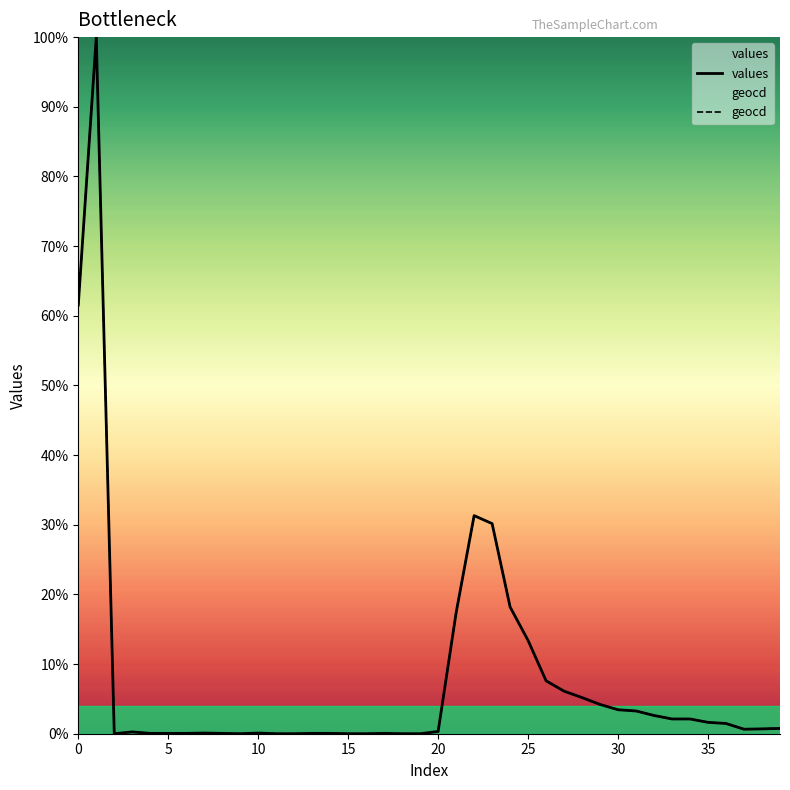

What is the maximum value for geocd?

100.0